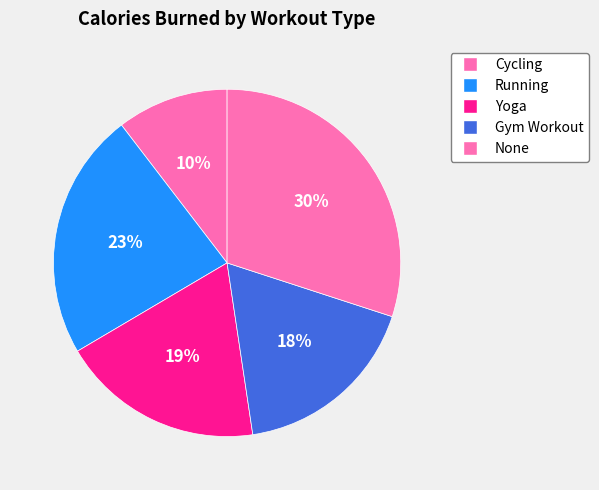

How many slices are in this pie chart?

5